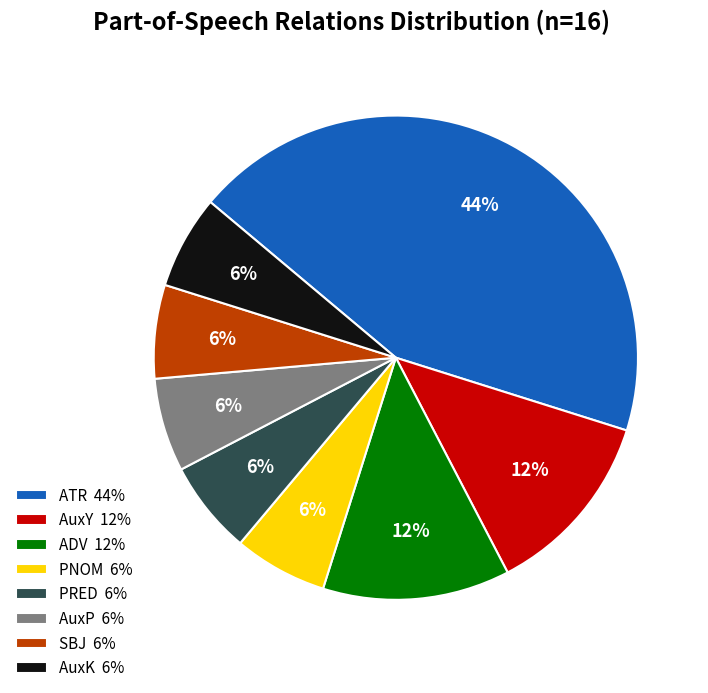

Which slice is the largest?

ATR